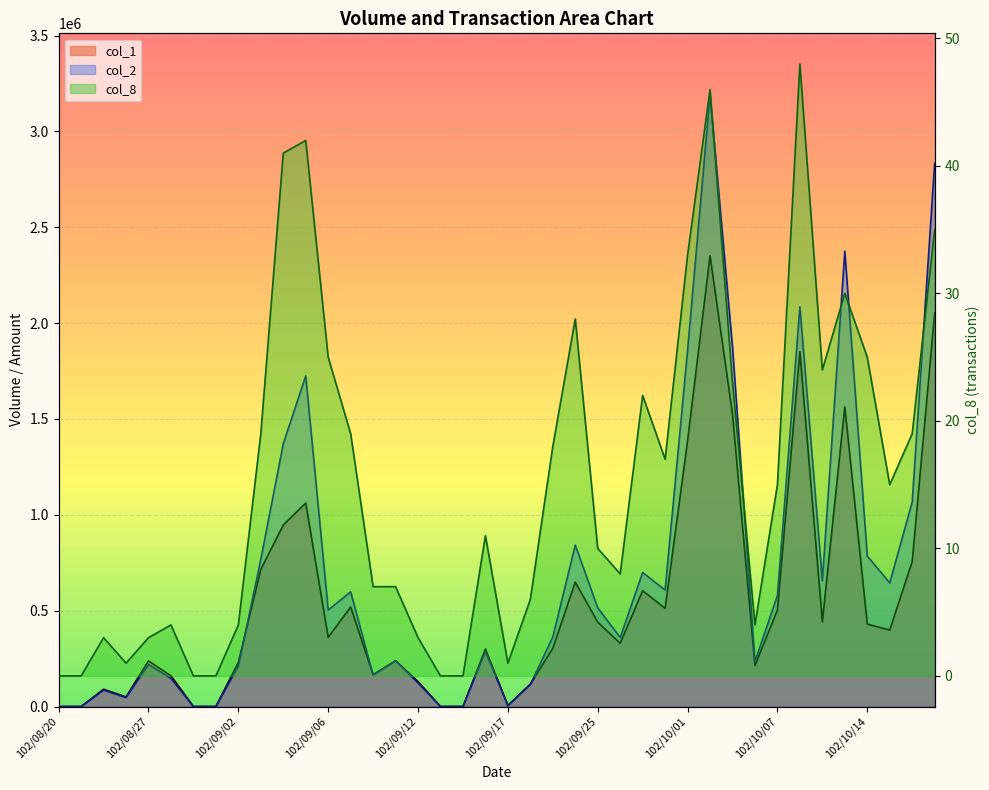

Reading right to left, transcribe all the data shown in this chart.

col_1: 102/10/17=2053000	102/10/16=756000	102/10/15=399000	102/10/14=430000	102/10/11=1563000	102/10/09=442000	102/10/08=1851000	102/10/07=503000	102/10/04=214000	102/10/03=1525000	102/10/02=2351000	102/10/01=1386000	102/09/30=512000	102/09/27=604000	102/09/26=330000	102/09/25=440000	102/09/24=649000	102/09/23=304000	102/09/18=117000	102/09/17=5000	102/09/16=300000	102/09/14=0	102/09/13=0	102/09/12=130000	102/09/11=239000	102/09/10=166000	102/09/09=519000	102/09/06=361000	102/09/05=1061000	102/09/04=947000	102/09/03=715000	102/09/02=230000	102/08/30=0	102/08/29=0	102/08/28=160000	102/08/27=238000	102/08/26=50000	102/08/23=90000	102/08/22=0	102/08/20=0
col_2: 102/10/17=2834070	102/10/16=1066750	102/10/15=644720	102/10/14=784870	102/10/11=2374930	102/10/09=656300	102/10/08=2084650	102/10/07=579410	102/10/04=234640	102/10/03=1875520	102/10/02=3192110	102/10/01=1857440	102/09/30=607480	102/09/27=699100	102/09/26=360100	102/09/25=514560	102/09/24=842140	102/09/23=362730	102/09/18=114040	102/09/17=5200	102/09/16=287350	102/09/14=0	102/09/13=0	102/09/12=122820	102/09/11=238640	102/09/10=163430	102/09/09=598490	102/09/06=503200	102/09/05=1724520	102/09/04=1370720	102/09/03=767650	102/09/02=210800	102/08/30=0	102/08/29=0	102/08/28=146800	102/08/27=219550	102/08/26=47000	102/08/23=85500	102/08/22=0	102/08/20=0
col_8: 102/10/17=35	102/10/16=19	102/10/15=15	102/10/14=25	102/10/11=30	102/10/09=24	102/10/08=48	102/10/07=15	102/10/04=4	102/10/03=23	102/10/02=46	102/10/01=33	102/09/30=17	102/09/27=22	102/09/26=8	102/09/25=10	102/09/24=28	102/09/23=18	102/09/18=6	102/09/17=1	102/09/16=11	102/09/14=0	102/09/13=0	102/09/12=3	102/09/11=7	102/09/10=7	102/09/09=19	102/09/06=25	102/09/05=42	102/09/04=41	102/09/03=19	102/09/02=4	102/08/30=0	102/08/29=0	102/08/28=4	102/08/27=3	102/08/26=1	102/08/23=3	102/08/22=0	102/08/20=0